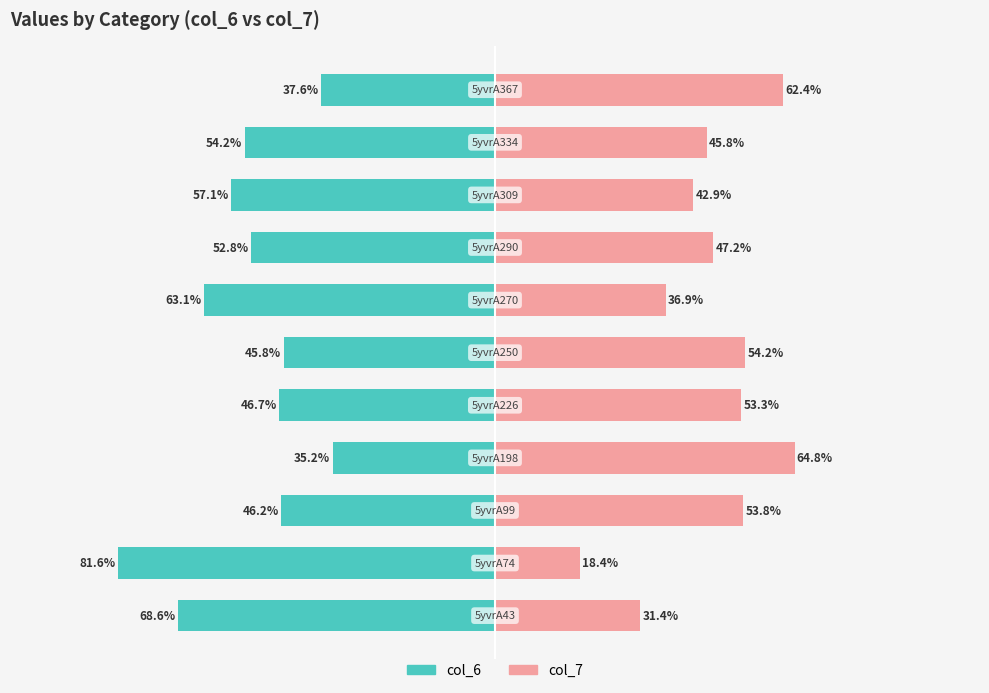

What are all the series names shown in the legend?

col_6, col_7